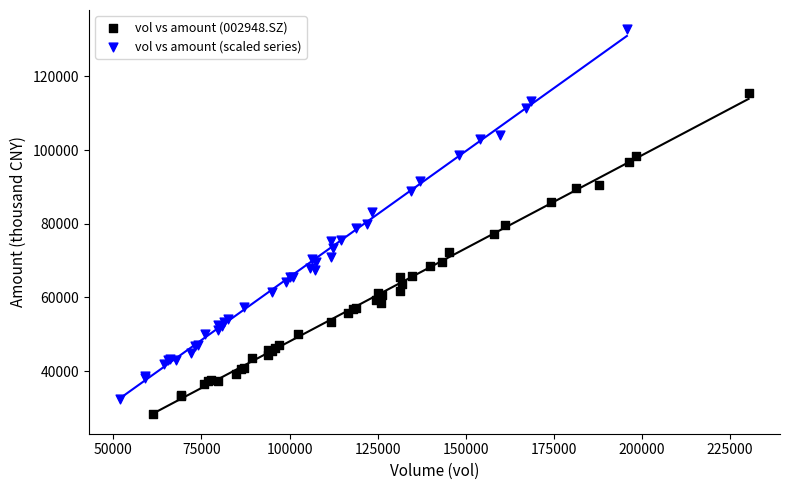

Which series contains the highest Y value?

vol vs amount (scaled series)